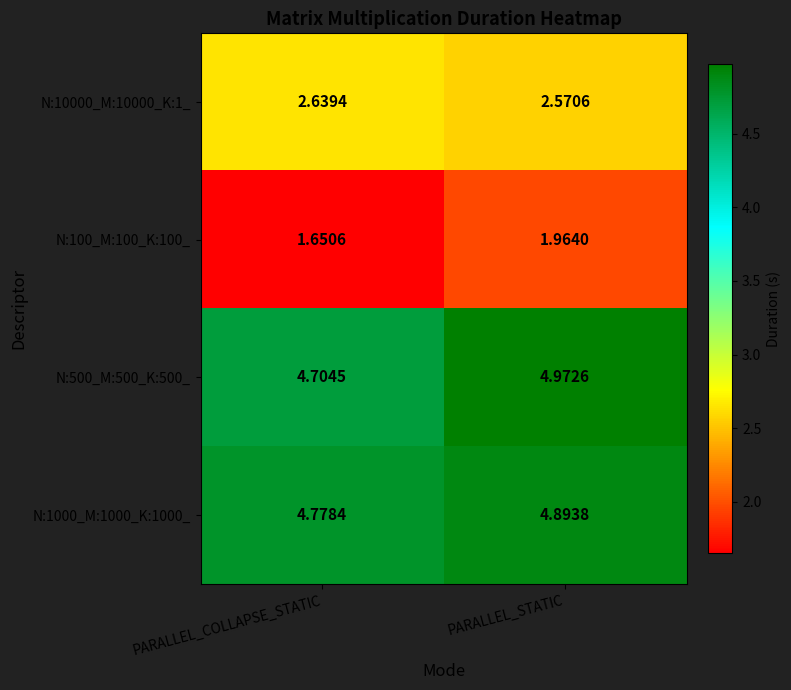

Is the value of N:10000_M:10000_K:1_ at PARALLEL_STATIC greater than the value of N:100_M:100_K:100_ at PARALLEL_STATIC?

Yes